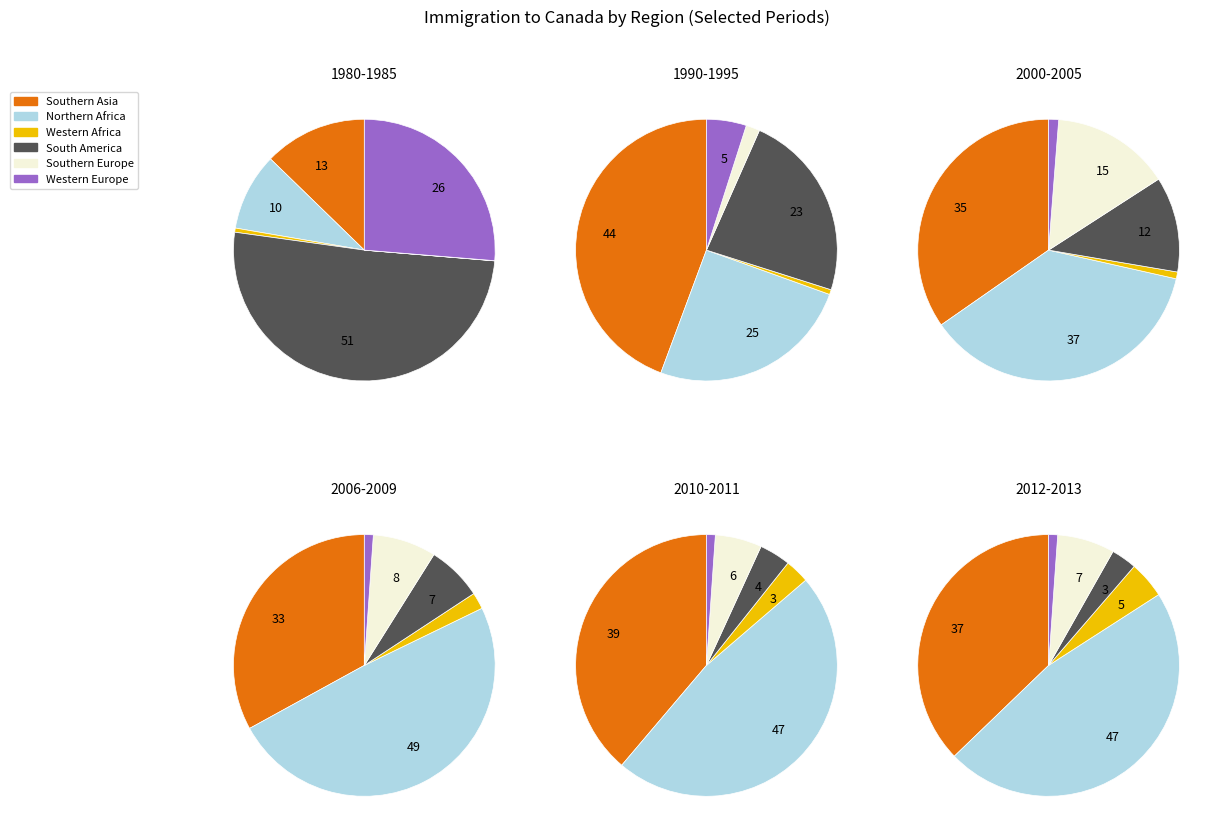

Count the number of slices in the pie.

6